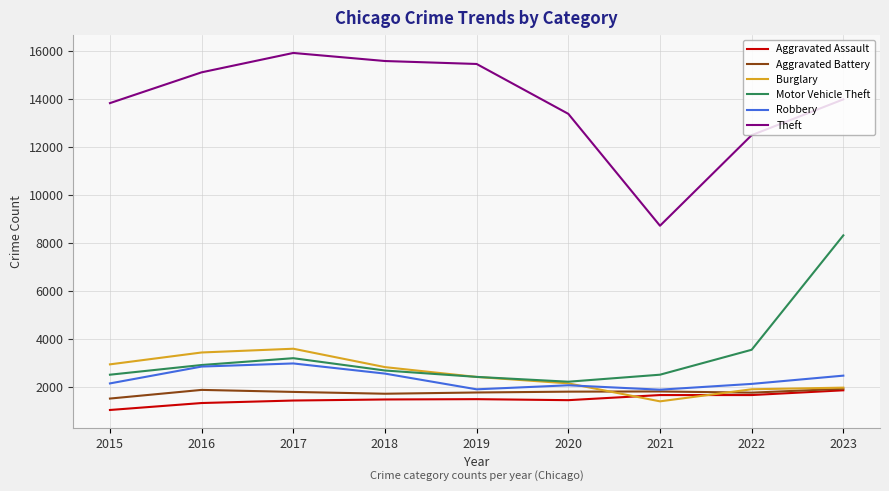

What is the spread (max minus min) of values at 2018?

14102